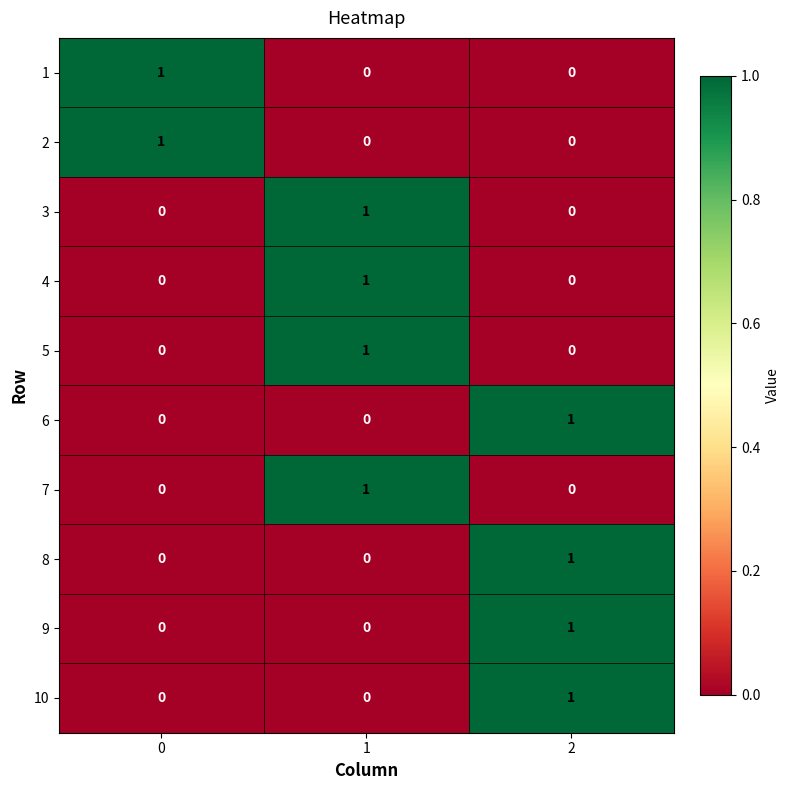

What is the spread (max minus min) of values at 2?

1